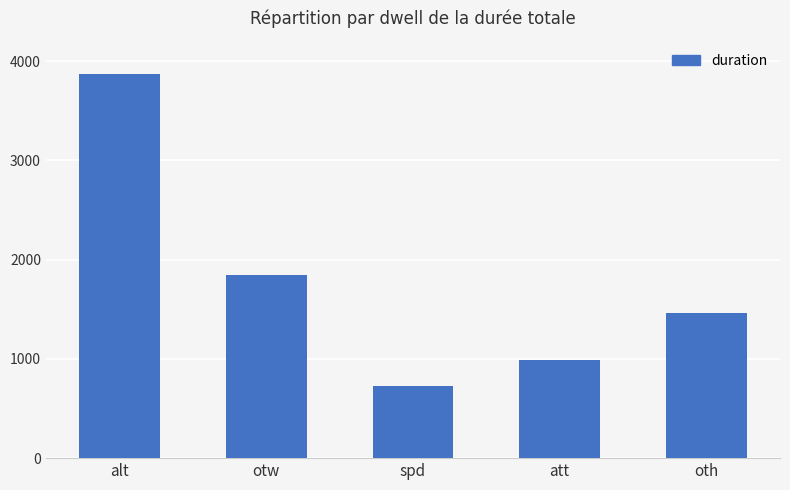

What is the change in value from otw to oth?

-381